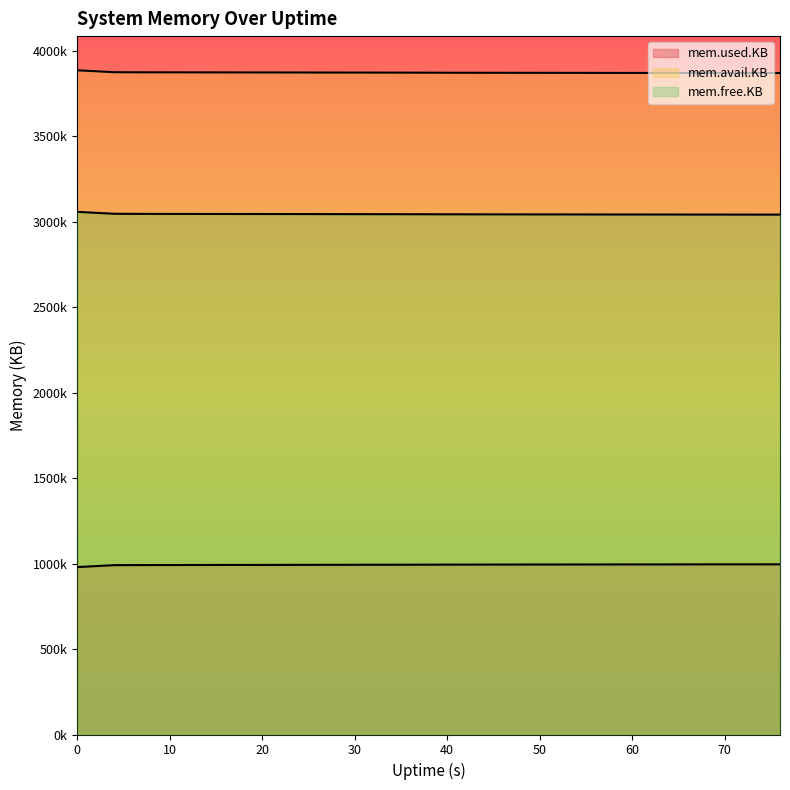

Reading right to left, transcribe all the data shown in this chart.

mem.used.KB: 76=996016	72=995800	68=995768	64=995396	60=995304	56=995148	52=994808	48=994684	44=994436	40=994156	36=993660	32=993380	28=993132	24=992760	20=992512	16=992232	12=991920	8=991796	4=991176	0=979800
mem.avail.KB: 76=3870996	72=3871204	68=3871236	64=3871608	60=3871700	56=3871856	52=3872196	48=3872320	44=3872568	40=3872848	36=3873344	32=3873624	28=3873872	24=3874244	20=3874492	16=3874772	12=3875080	8=3875204	4=3875824	0=3887200
mem.free.KB: 76=3042488	72=3042704	68=3042736	64=3043108	60=3043200	56=3043356	52=3043696	48=3043820	44=3044068	40=3044348	36=3044844	32=3045124	28=3045372	24=3045744	20=3045992	16=3046272	12=3046584	8=3046708	4=3047328	0=3058704